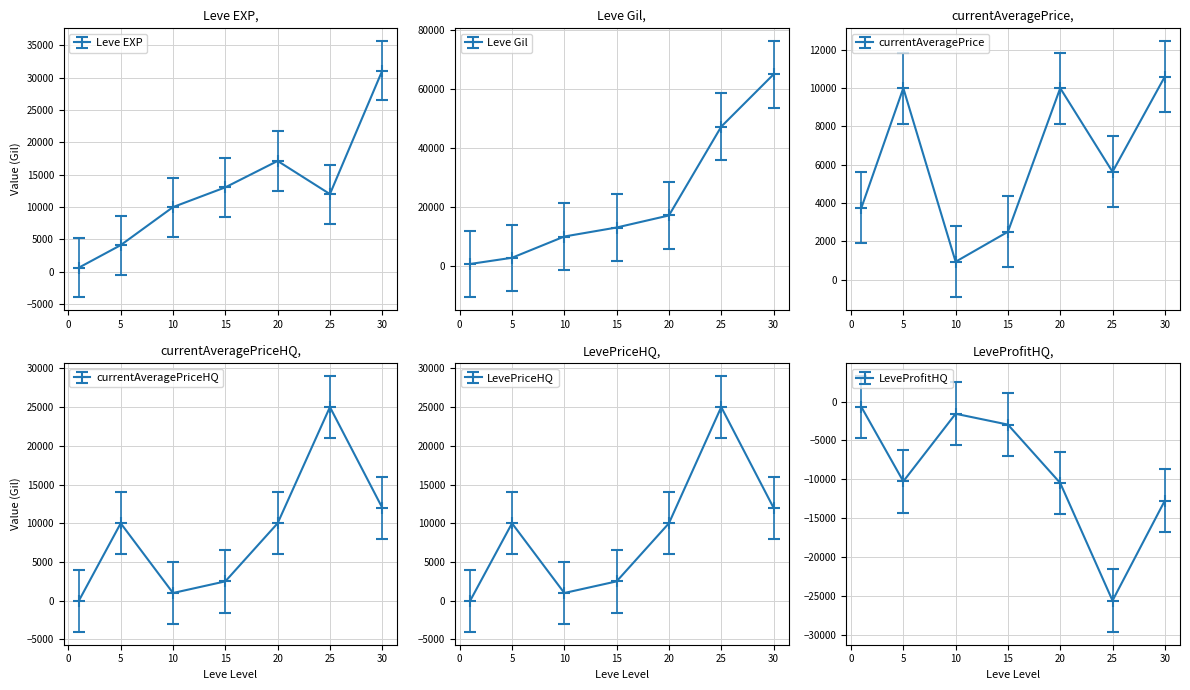

What are all the series names shown in the legend?

Leve EXP, Leve Gil, currentAveragePrice, currentAveragePriceHQ, LevePriceHQ, LeveProfitHQ